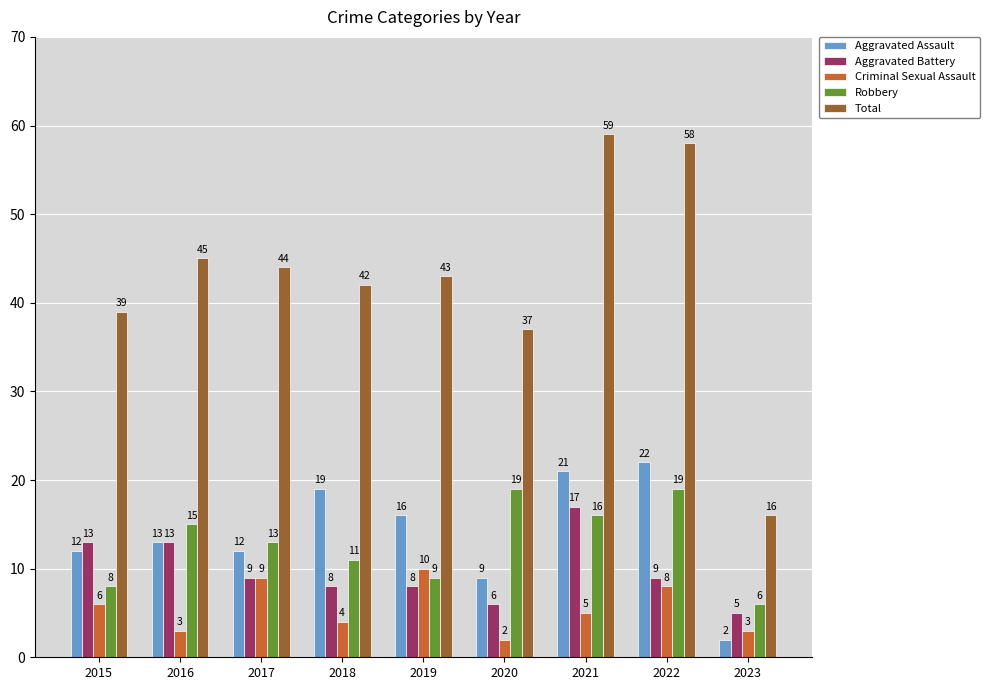

What are all the series names shown in the legend?

Aggravated Assault, Aggravated Battery, Criminal Sexual Assault, Robbery, Total